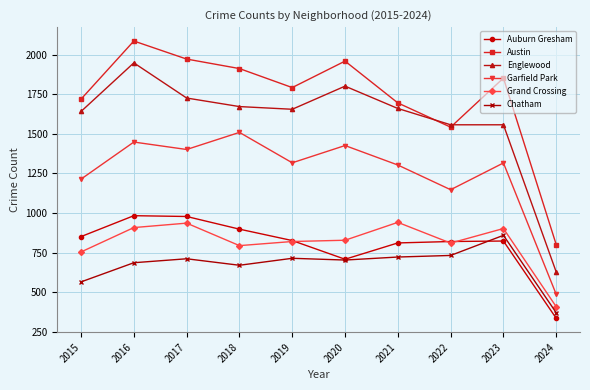

What is the sum of all Austin values?

17329